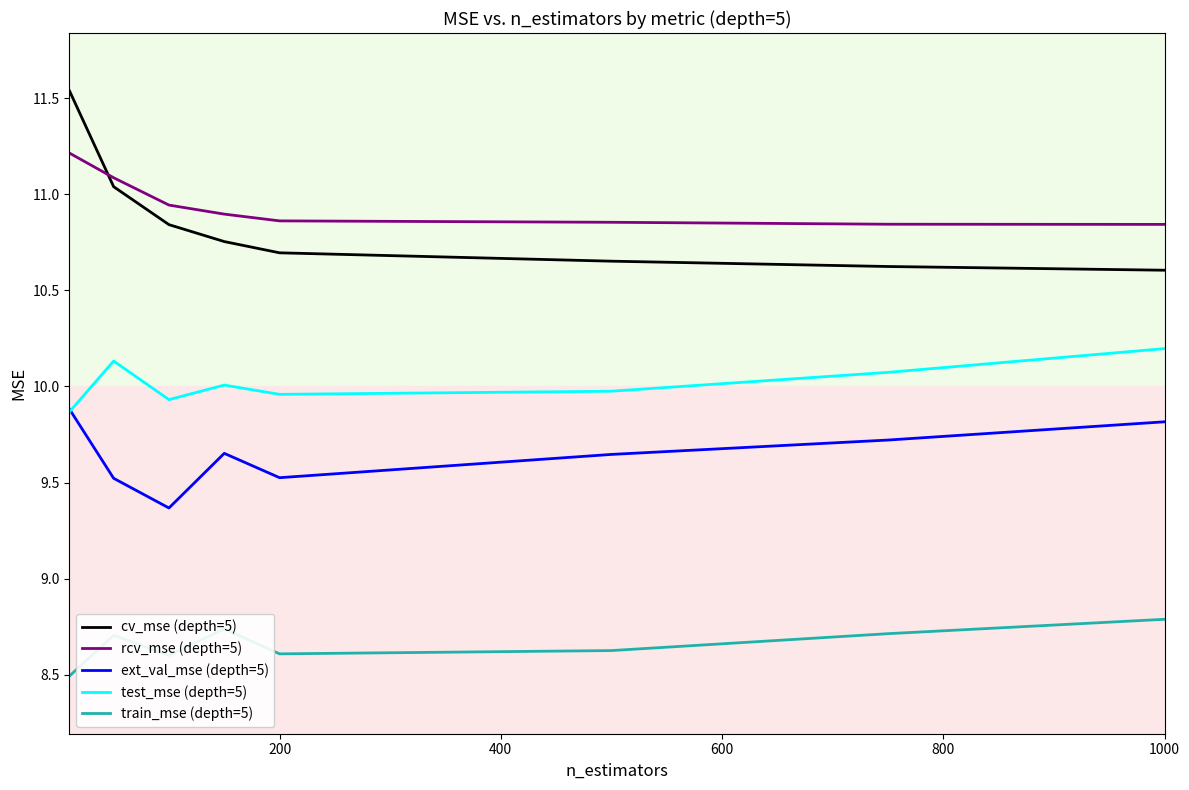

Which series has the largest range (max minus min)?

cv_mse (depth=5)